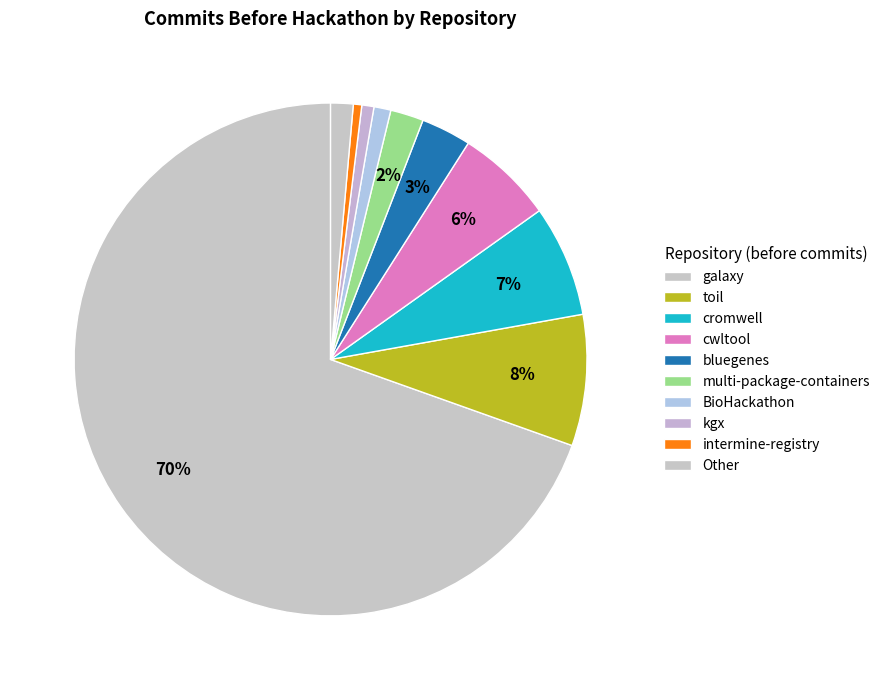

How many slices are in this pie chart?

10